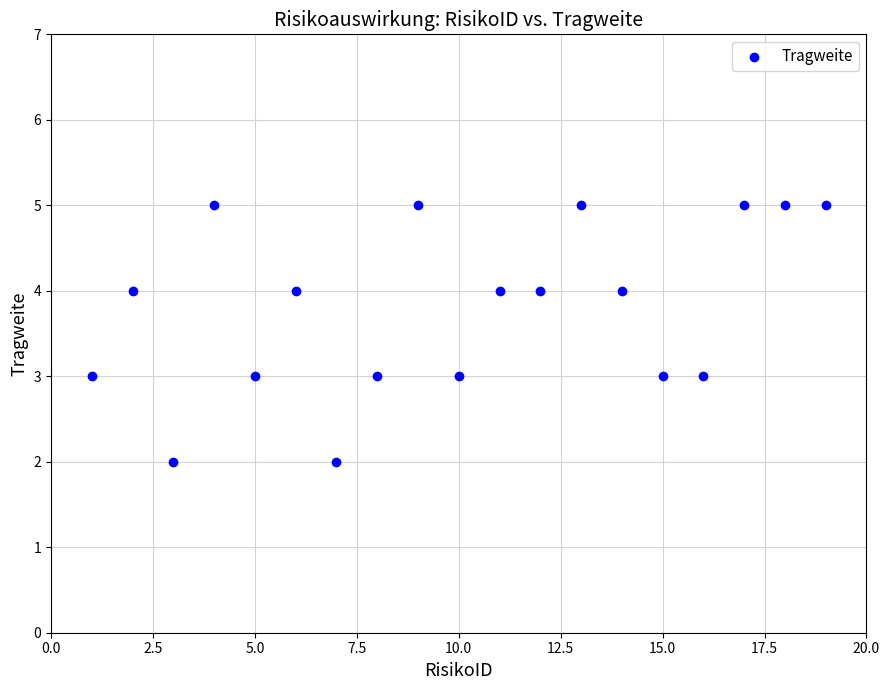

What is the range of Y values (max minus min)?

3